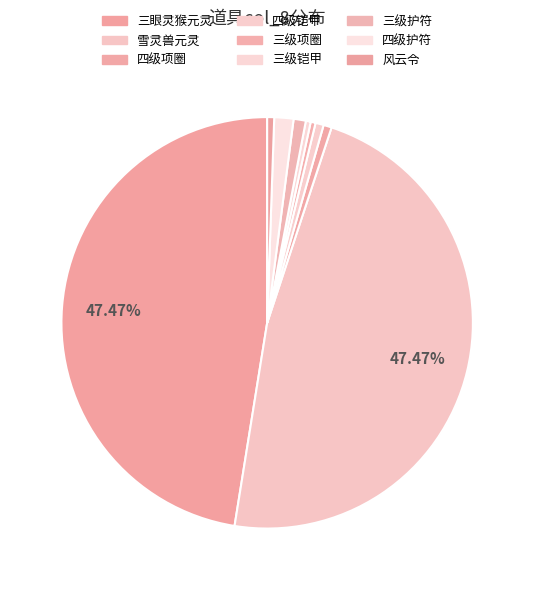

The 三级项圈 slice represents 0% of the pie. True or false?

True